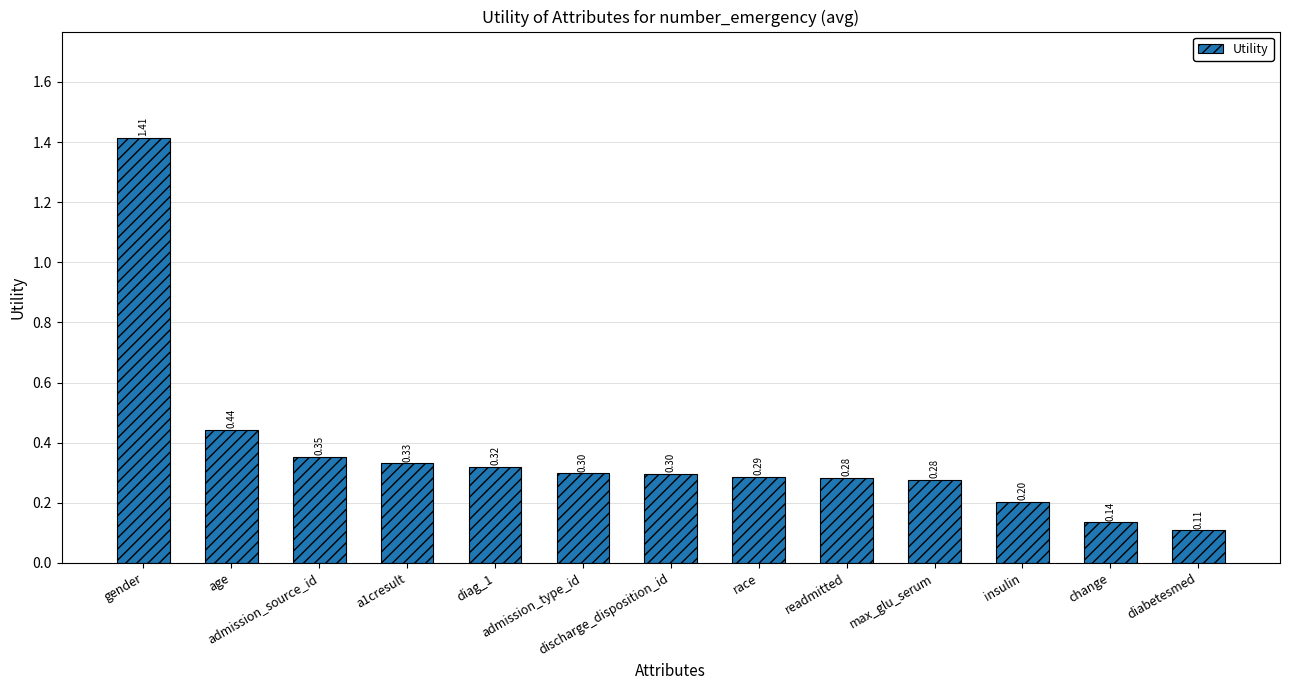

Between change and admission_source_id, which is larger?

admission_source_id